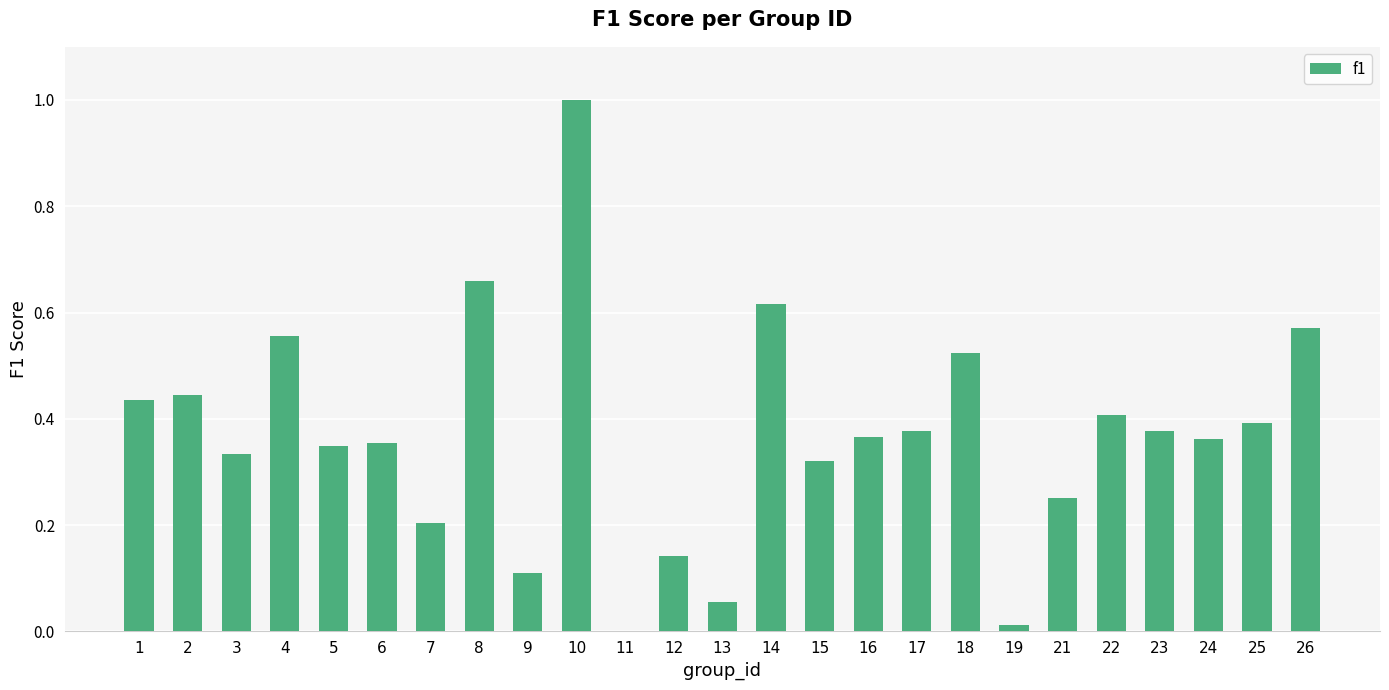

What is the maximum value shown in the chart?

1.0